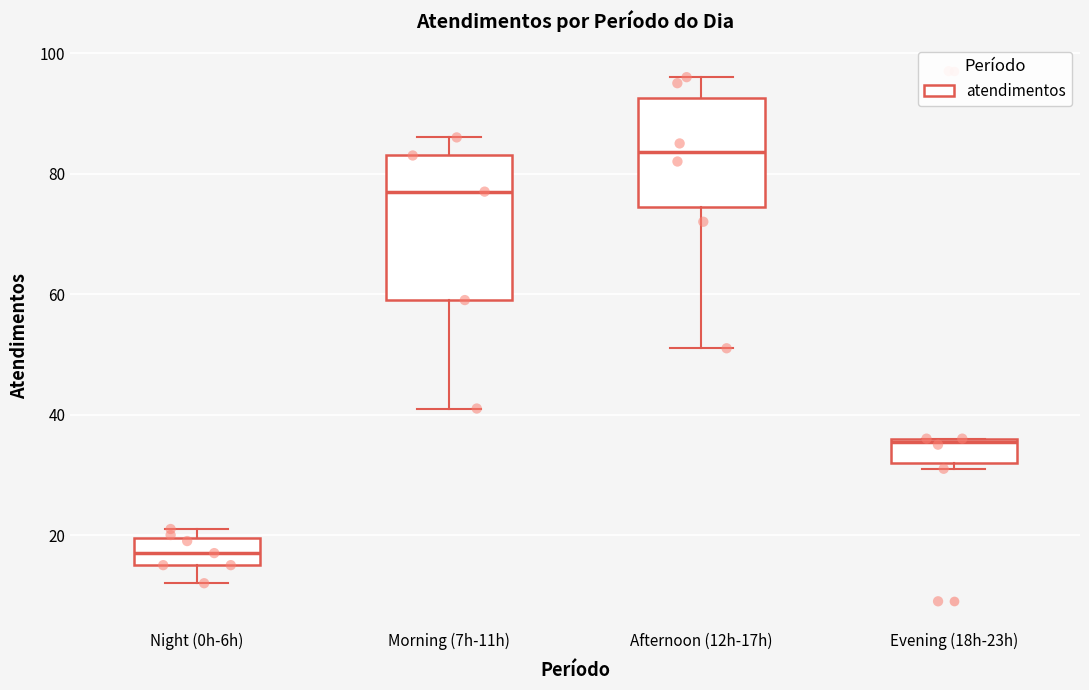

Reading left to right, transcribe this box plot: for each box, give where its median line is, the range the box spans, and where its two whiskers end, as read against the y-axis. The values are not printed on the chart, so give them approximately, as read against the axis.

Night (0h-6h): median 18, box 16 to 20, whiskers 12 to 22
Morning (7h-11h): median 78, box 60 to 84, whiskers 42 to 86
Afternoon (12h-17h): median 84, box 74 to 92, whiskers 52 to 96
Evening (18h-23h): median 36, box 32 to 36, whiskers 32 (just below the box's lower edge) to 36